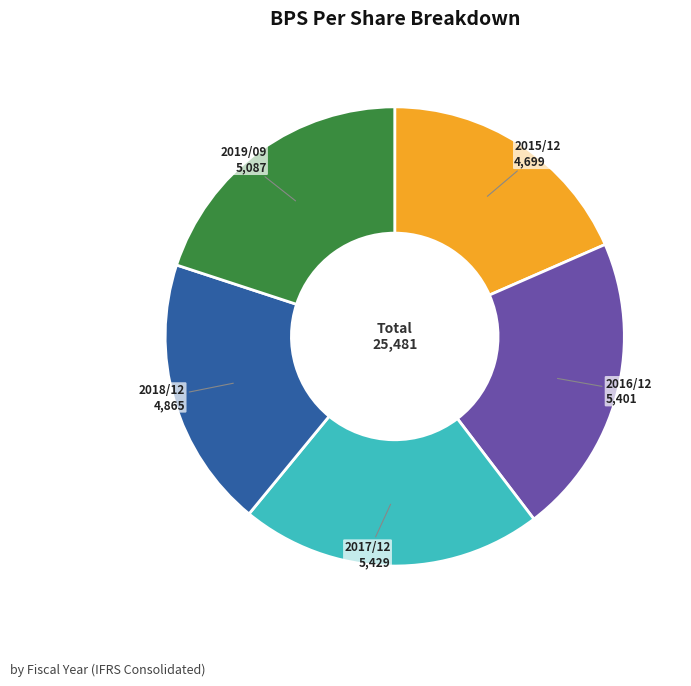

Is there any slice that represents more than half of the pie?

No